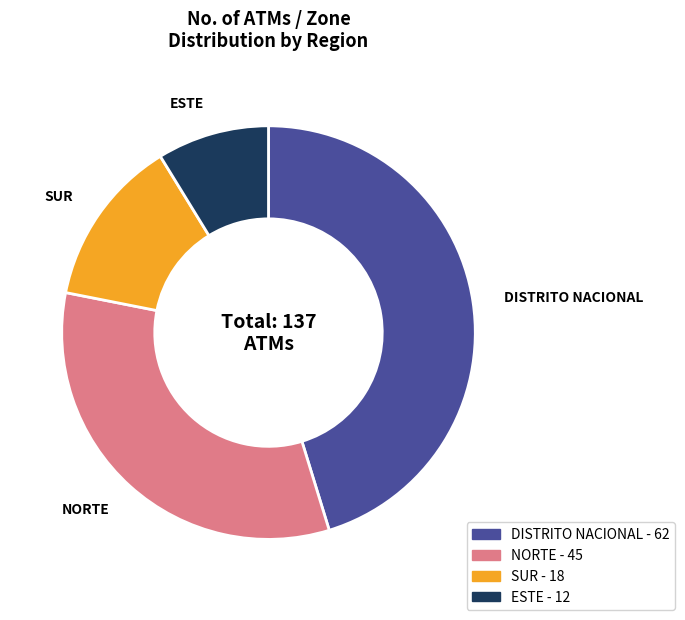

Do SUR and NORTE together represent more than half of the pie?

No